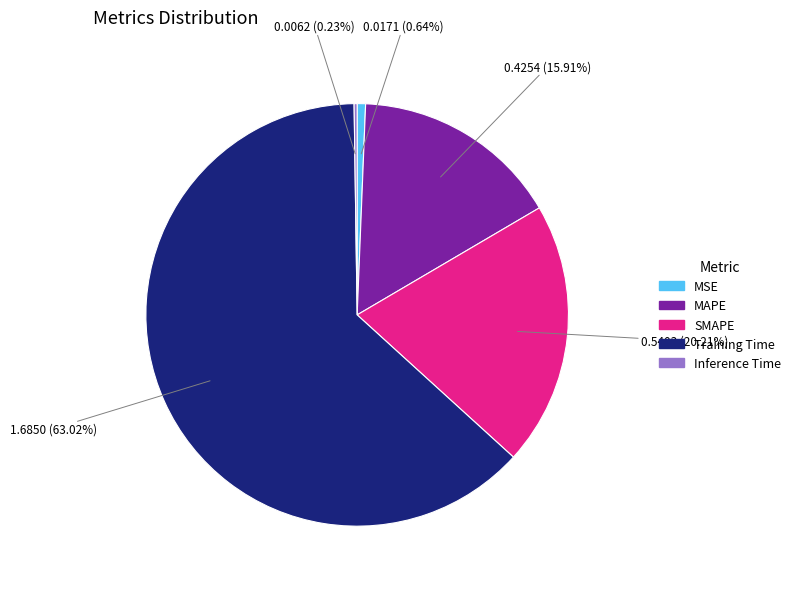

To the nearest percent, what is the difference between the largest and smallest slice percentages?

63%